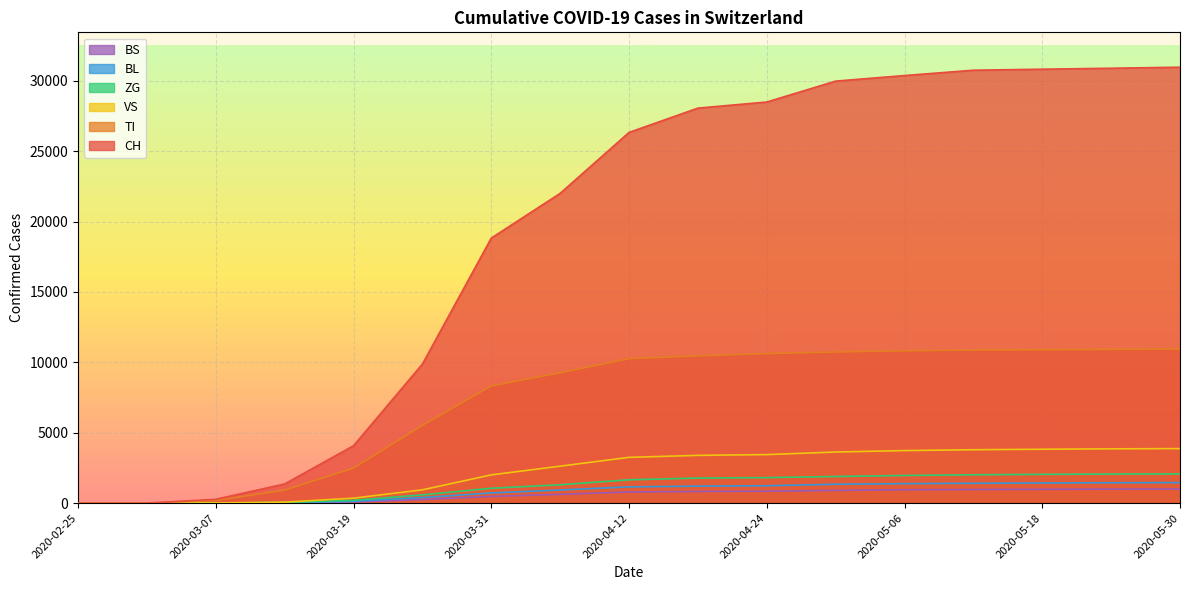

The BS series shows 842 at 2020-04-24. True or false?

True